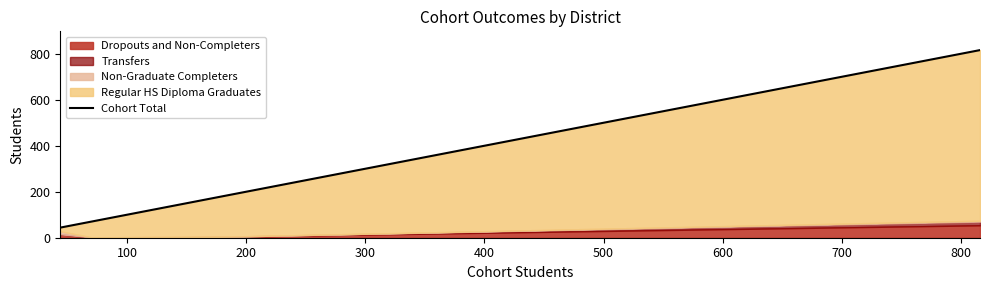

How many data points are less than 125?

2